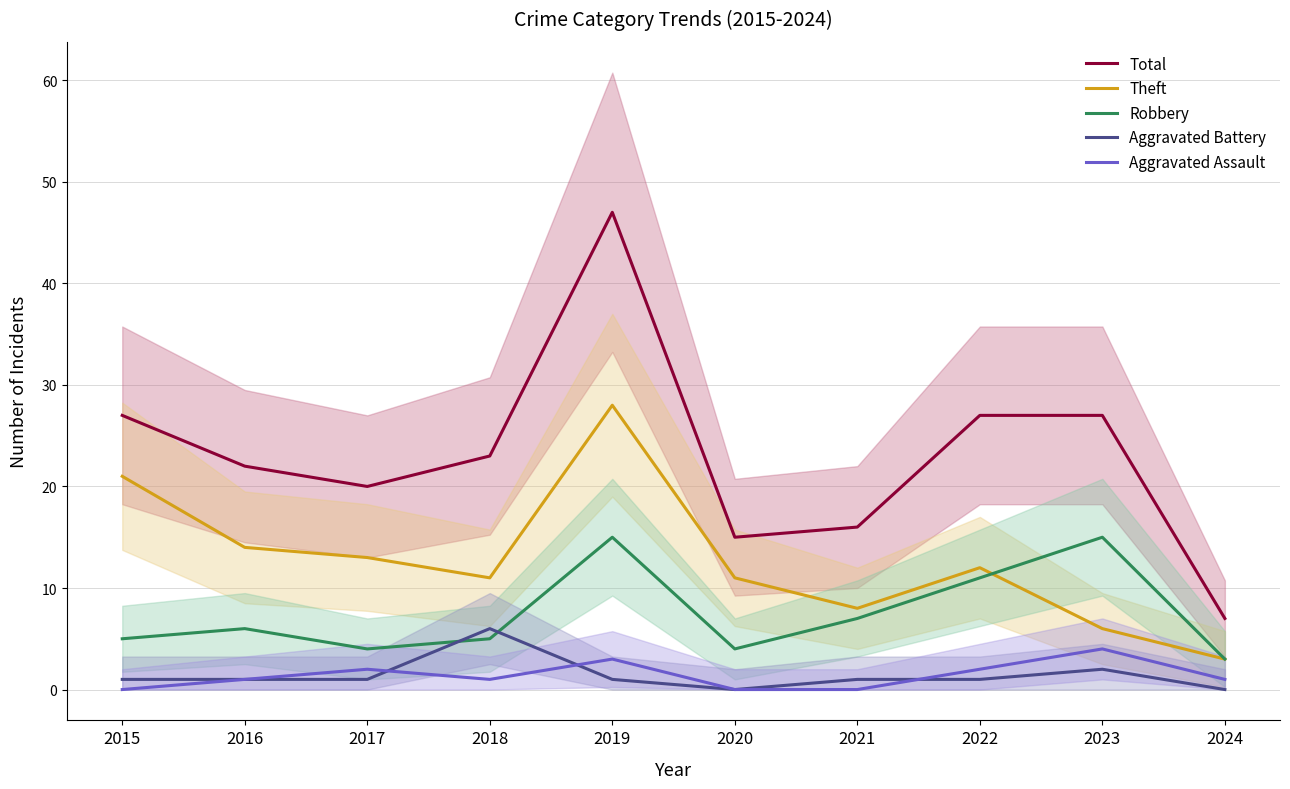

What is the difference between the highest and lowest values at 2018?

22